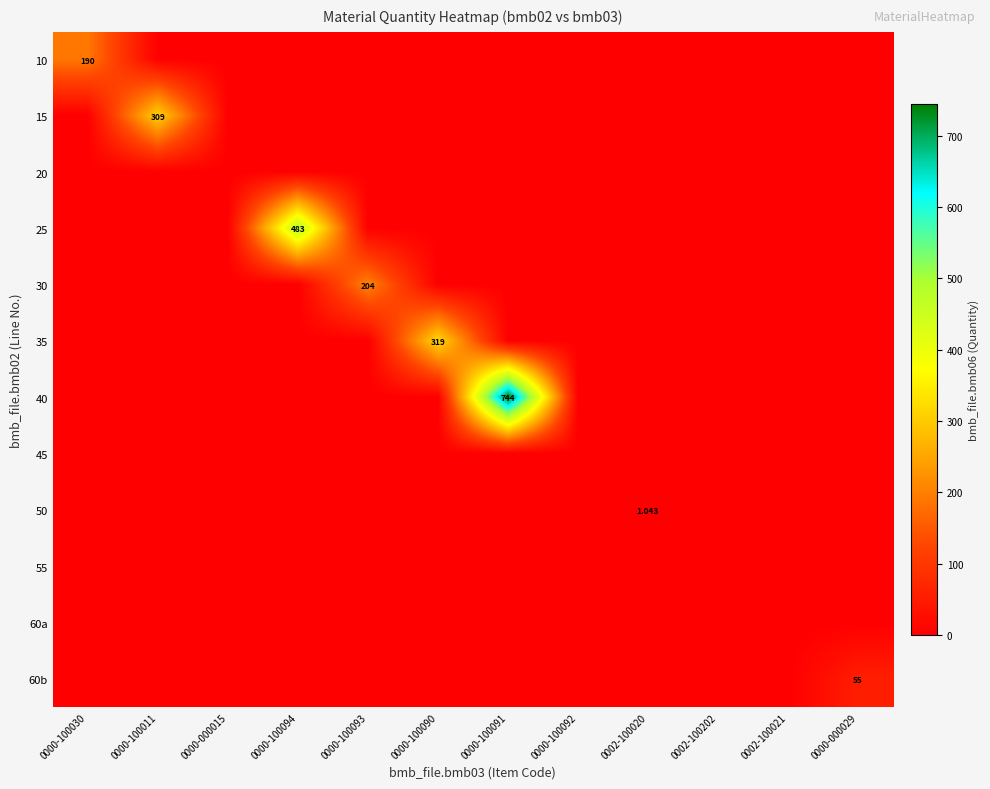

True or false: 25 has a value of 0.0 at 0000-100091.

True